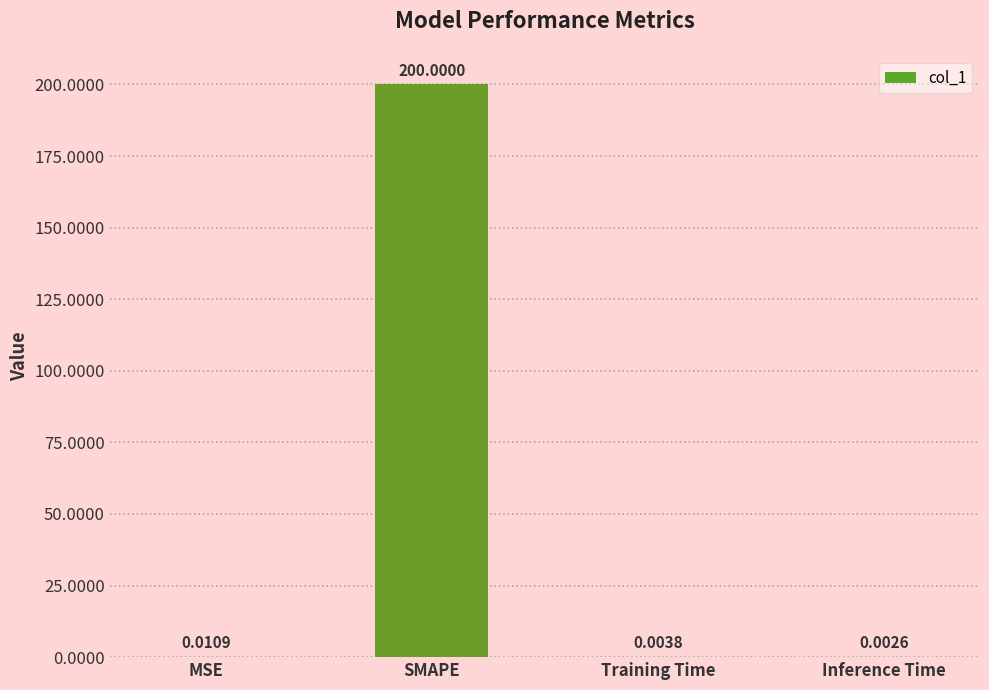

What is the sum of the values at Inference Time and SMAPE?

200.0